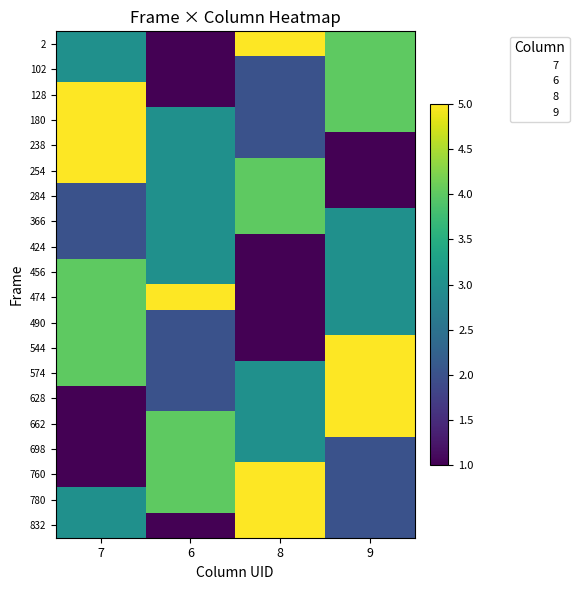

How many categories are shown in the chart?

4